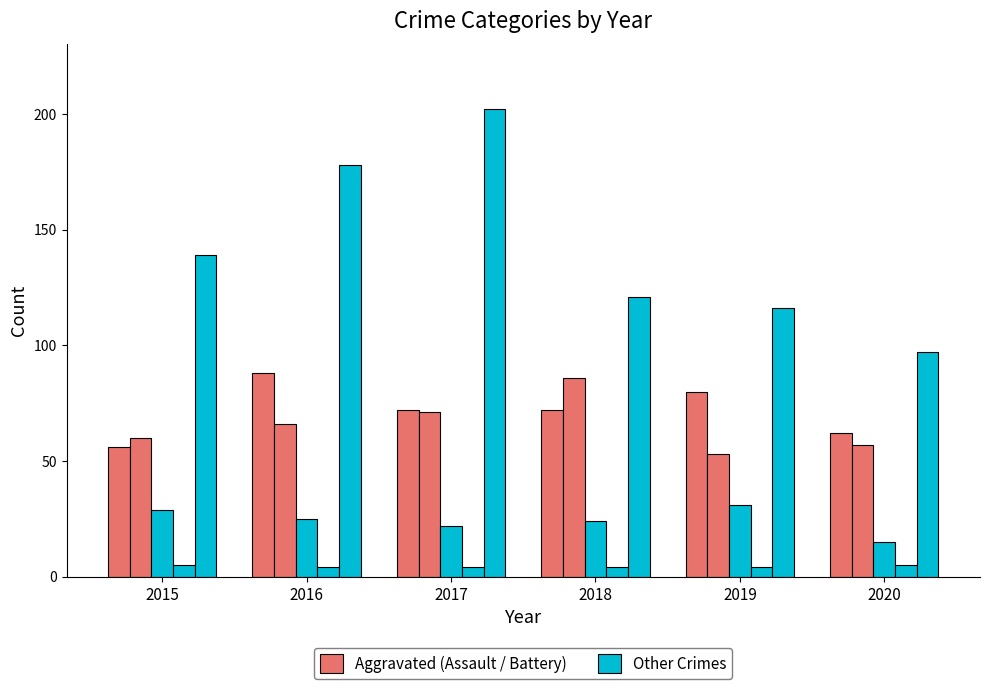

How many groups of bars are there?

6